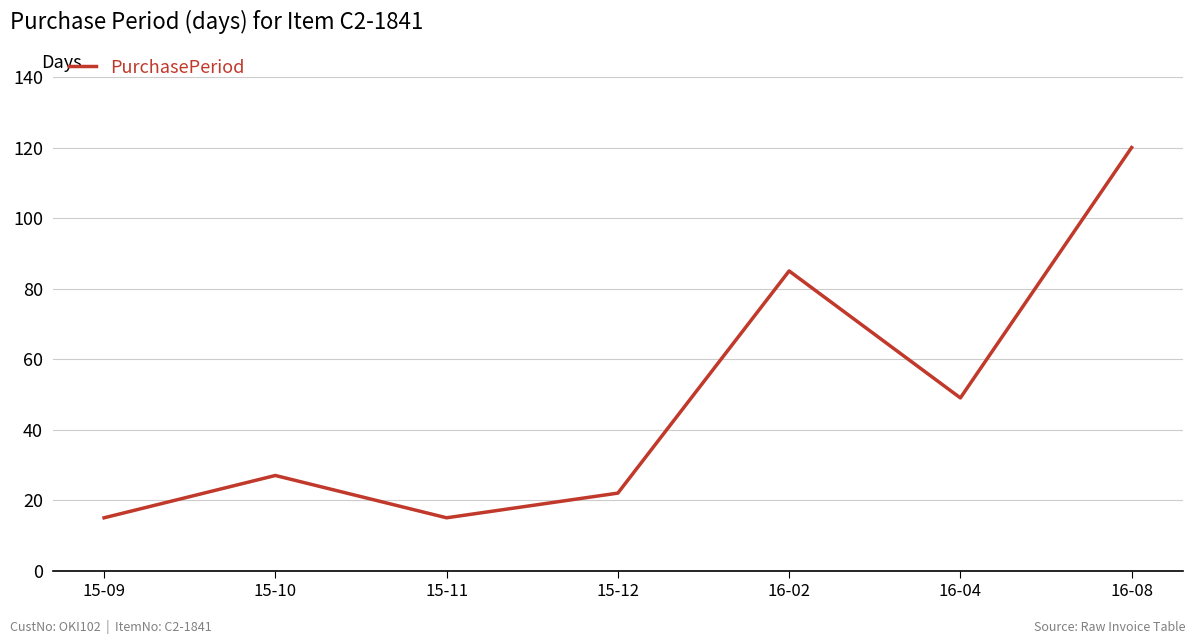

What is the difference between the second highest and second lowest values?

70